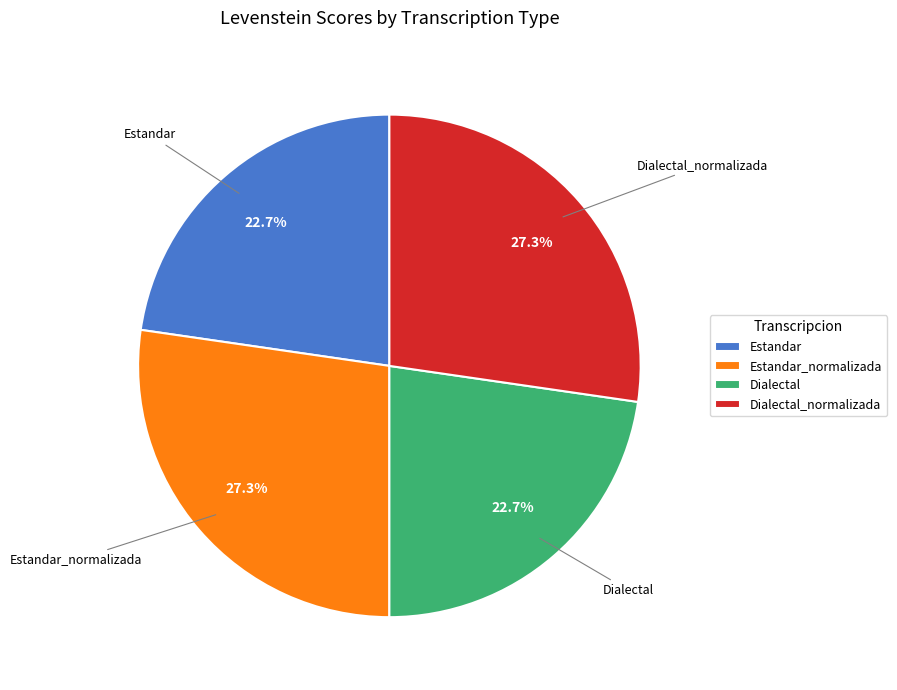

Approximately how many times larger is the value at Dialectal_normalizada compared to Estandar_normalizada?

1.0